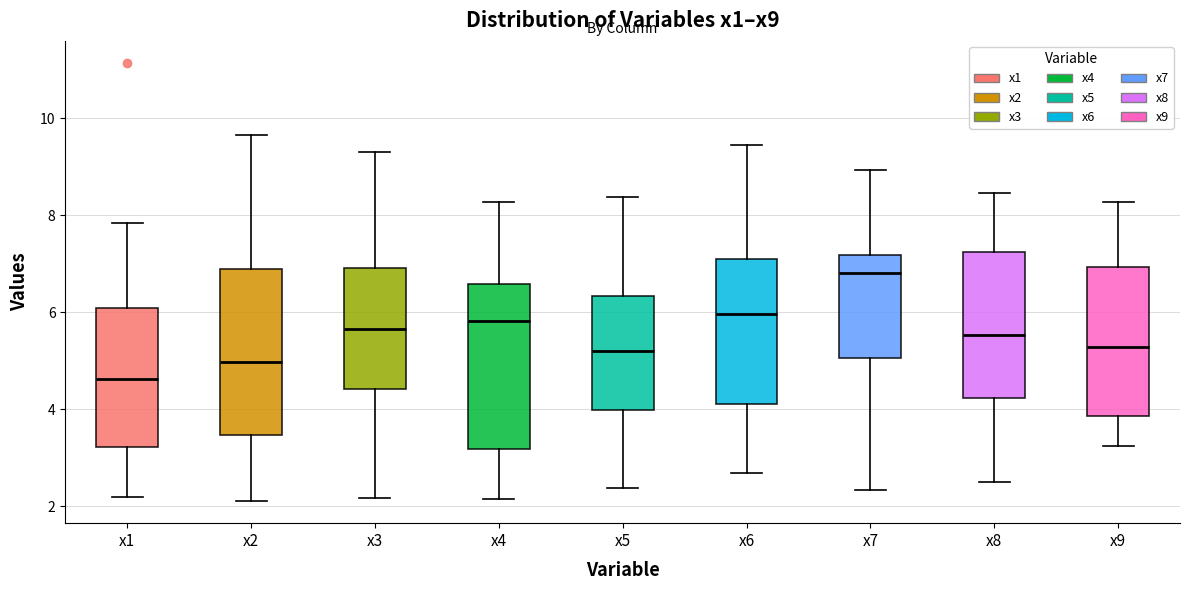

Reading left to right, read every box against the y-axis: the position of its median line, the range the box covers, and the ends of its whiskers. The values are not printed on the chart, so give them approximately, as read against the axis.

x1: median 4.6, box 3.2 to 6.0, whiskers 2.2 to 7.8
x2: median 5.0, box 3.4 to 6.8, whiskers 2.0 to 9.6
x3: median 5.6, box 4.4 to 7.0, whiskers 2.2 to 9.4
x4: median 5.8, box 3.2 to 6.6, whiskers 2.2 to 8.2
x5: median 5.2, box 4.0 to 6.4, whiskers 2.4 to 8.4
x6: median 6.0, box 4.2 to 7.0, whiskers 2.6 to 9.4
x7: median 6.8, box 5.0 to 7.2, whiskers 2.4 to 9.0
x8: median 5.6, box 4.2 to 7.2, whiskers 2.4 to 8.4
x9: median 5.2, box 3.8 to 7.0, whiskers 3.2 to 8.2